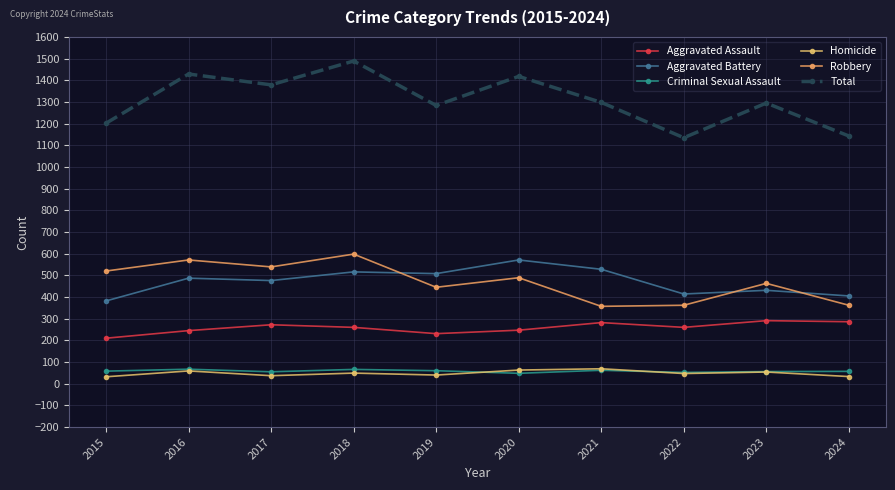

List the series in order of their peak value, lowest first.

Criminal Sexual Assault, Homicide, Aggravated Assault, Aggravated Battery, Robbery, Total